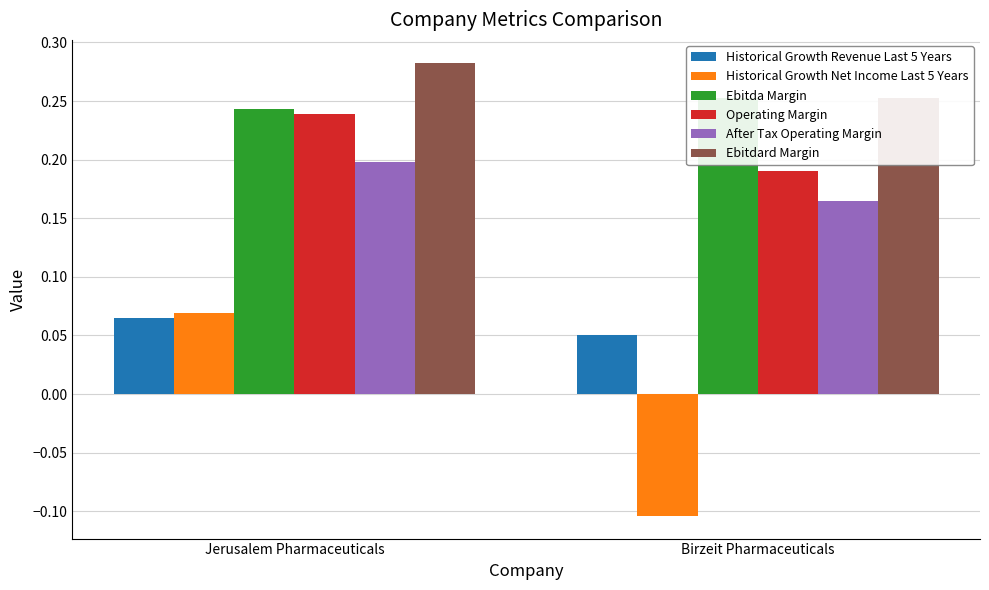

Reading left to right, extract all data points from this chart.

Historical Growth Revenue Last 5 Years: 0.1	0.1
Historical Growth Net Income Last 5 Years: 0.1	-0.1
Ebitda Margin: 0.2	0.3
Operating Margin: 0.2	0.2
After Tax Operating Margin: 0.2	0.2
Ebitdard Margin: 0.3	0.3